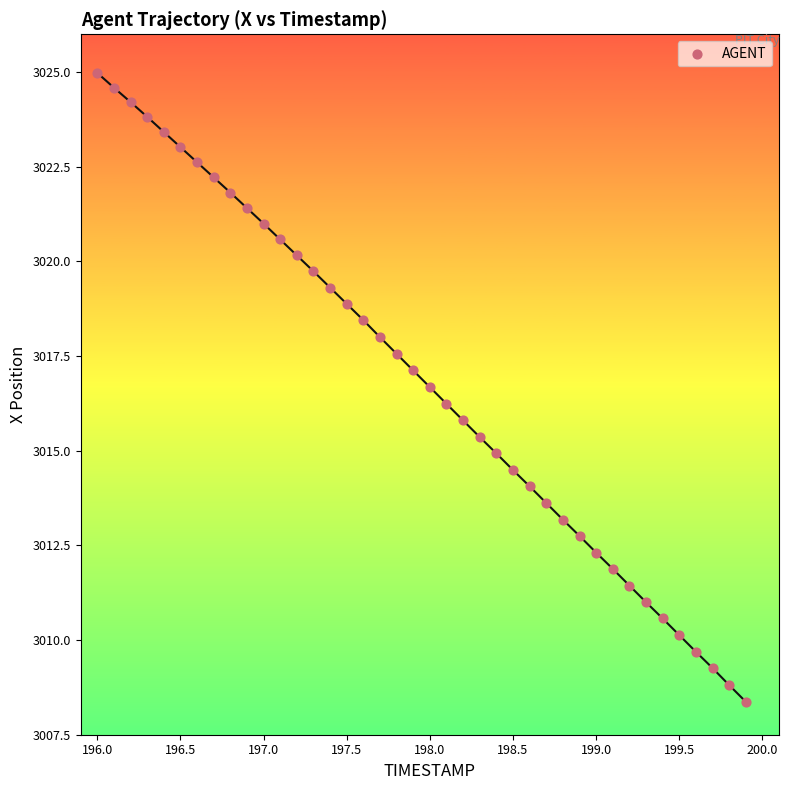

What is the range of X values (max minus min)?

3.9